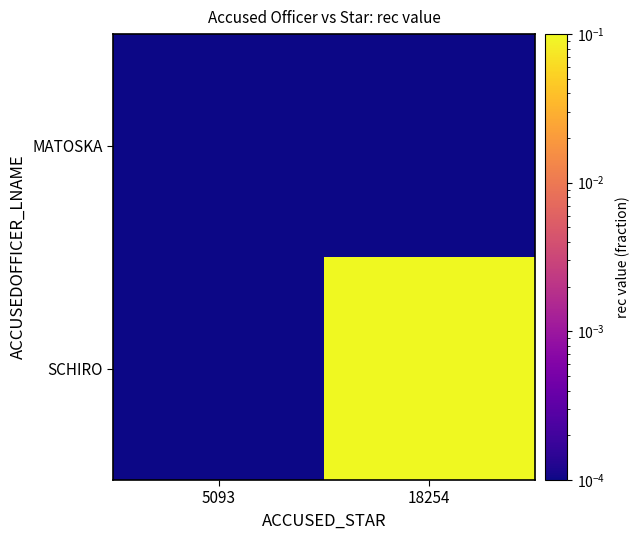

Which series has the largest total across all categories?

SCHIRO